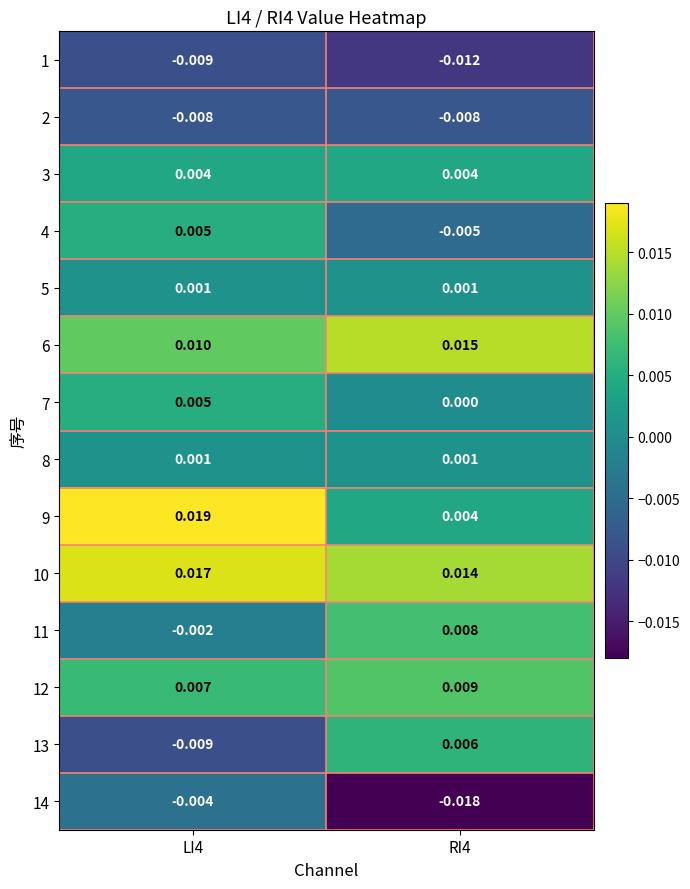

Is the value of 7 at RI4 greater than the value of 11 at RI4?

No